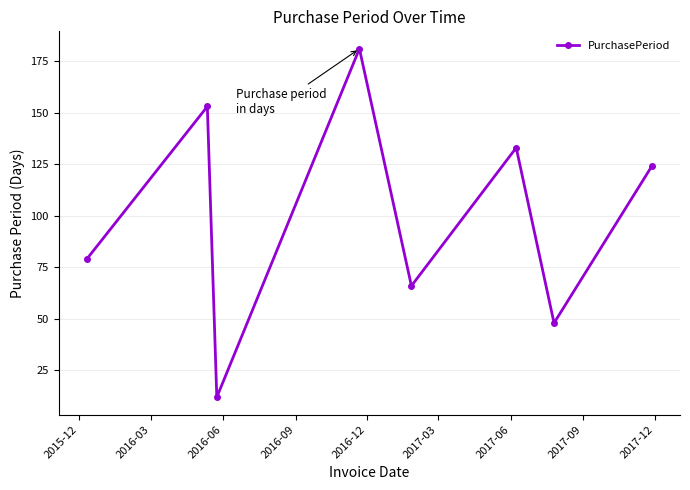

What is the sum of all values?

796